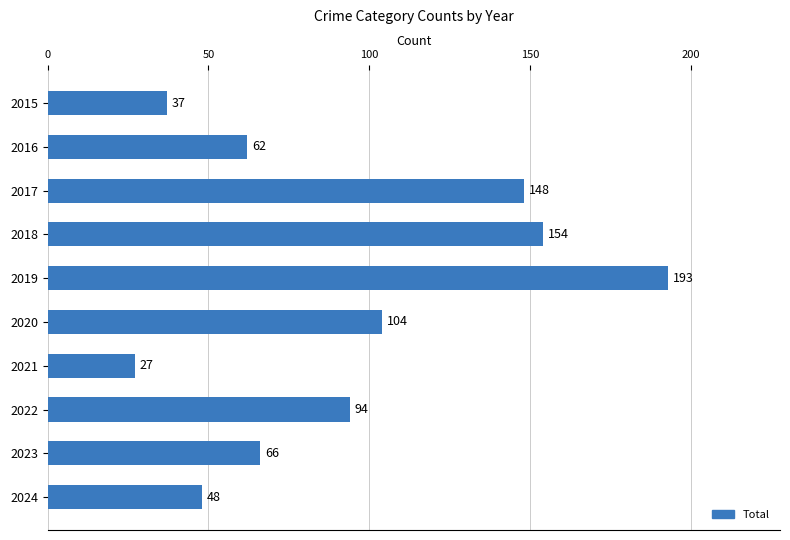

How many series are shown in this chart?

1